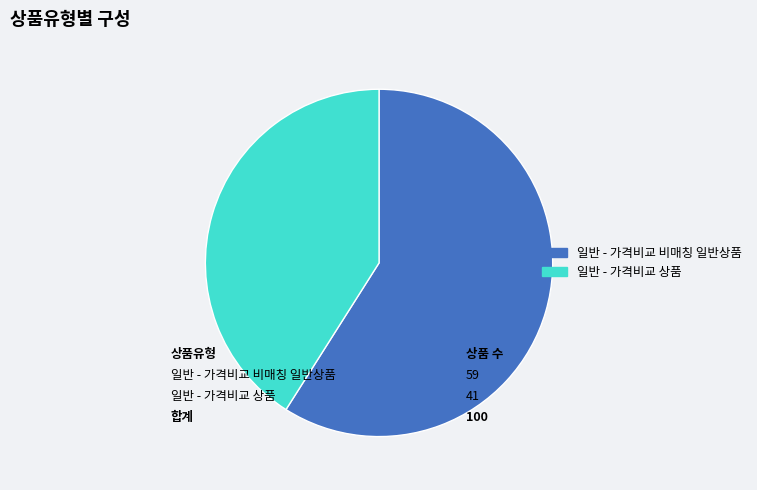

How many segments does this pie chart have?

2